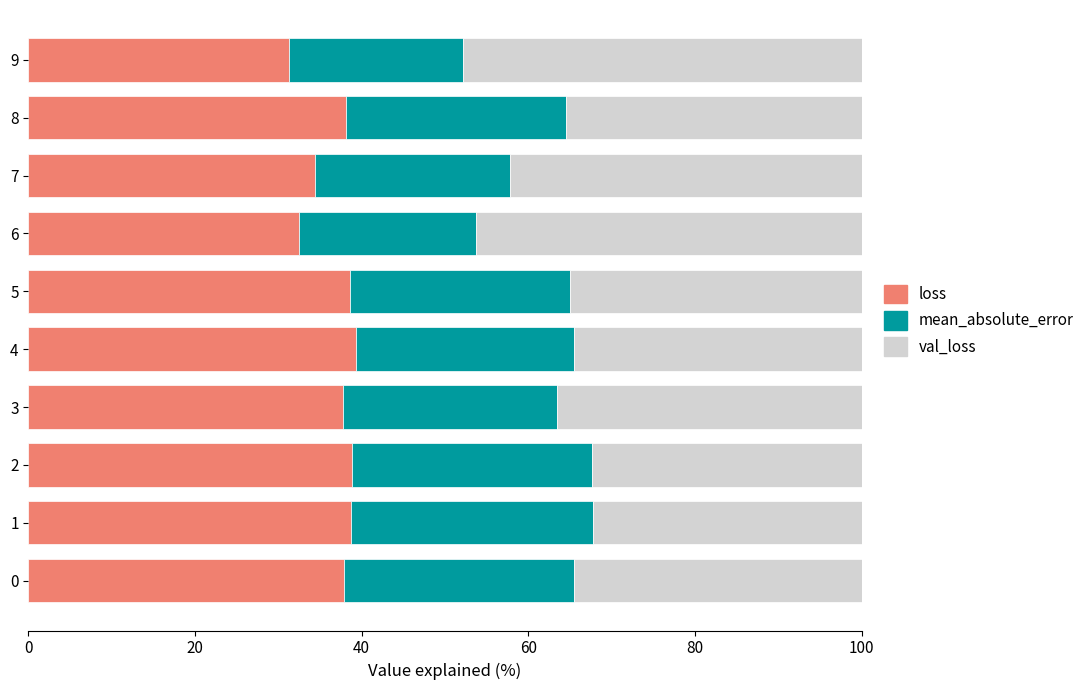

How many distinct data groups are displayed?

3